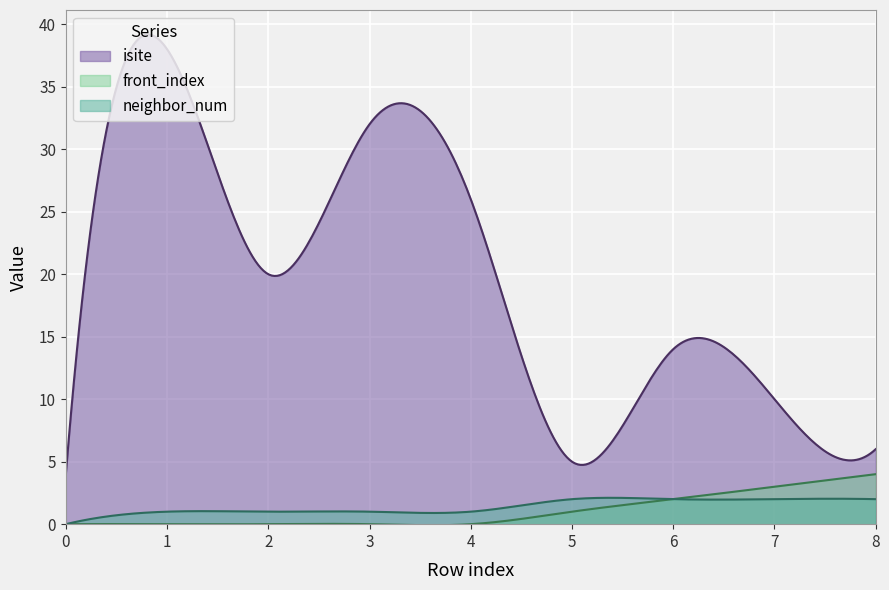

How many lines are shown in the chart?

3